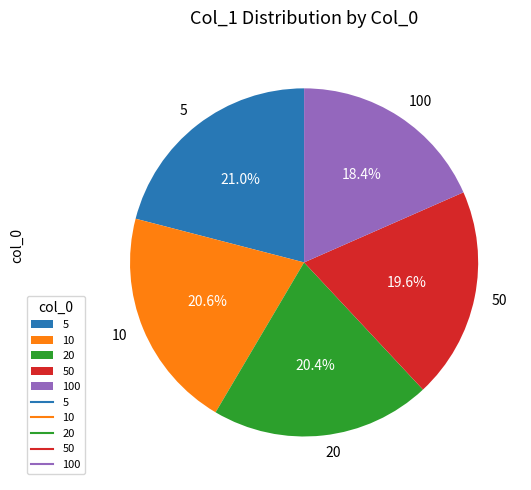

What percentage do 100 and 5 together represent?

39.4%